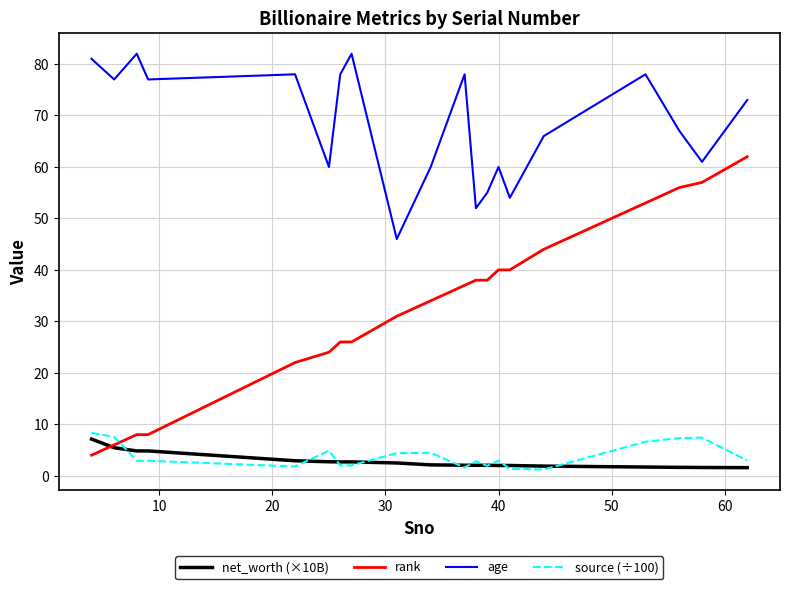

True or false: source (÷100) has more than 1 points higher than both neighbors.

True